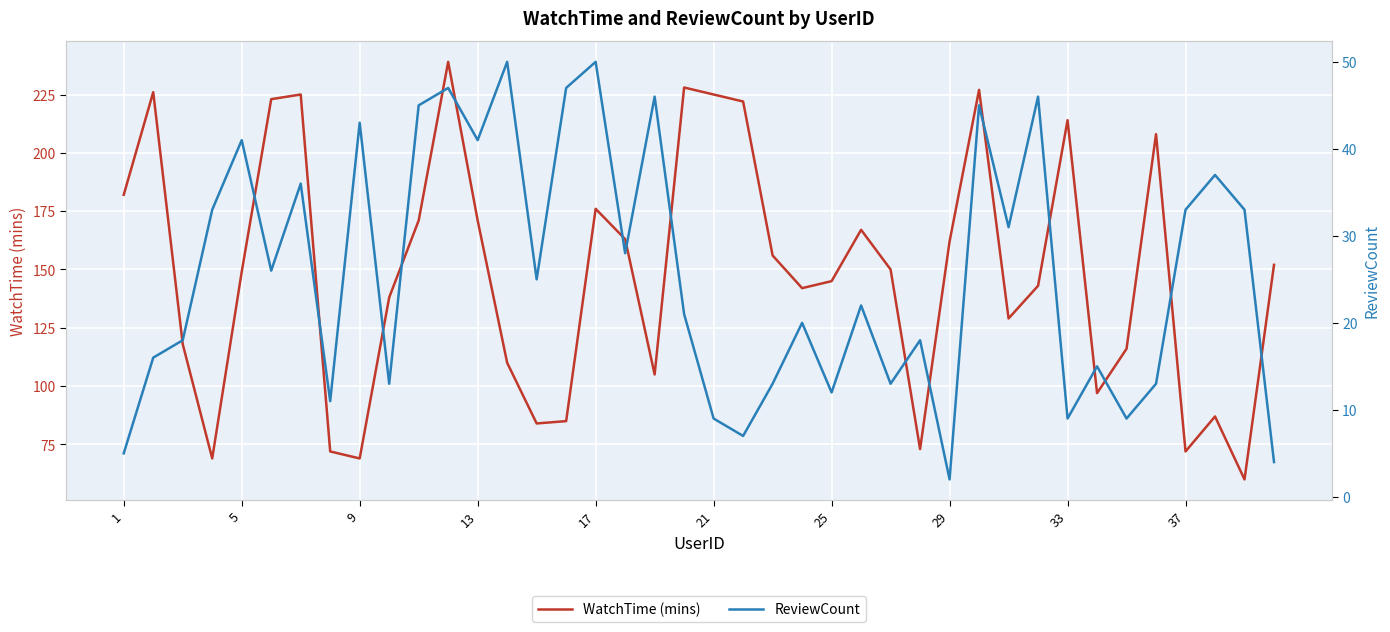

What is the highest value of the WatchTime (mins) series?

239